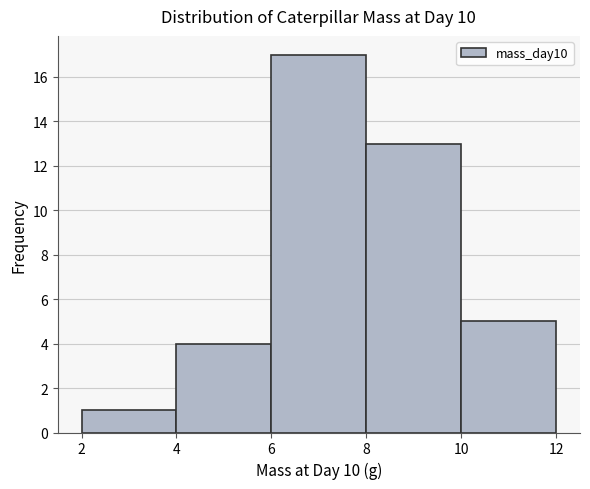

Reading left to right, list every bar in this chart as the range it spans on the x-axis followed by its height. The values are not printed on the chart, so give them approximately, as read against the axis.

2 to 4: 1
4 to 6: 4
6 to 8: 17
8 to 10: 13
10 to 12: 5